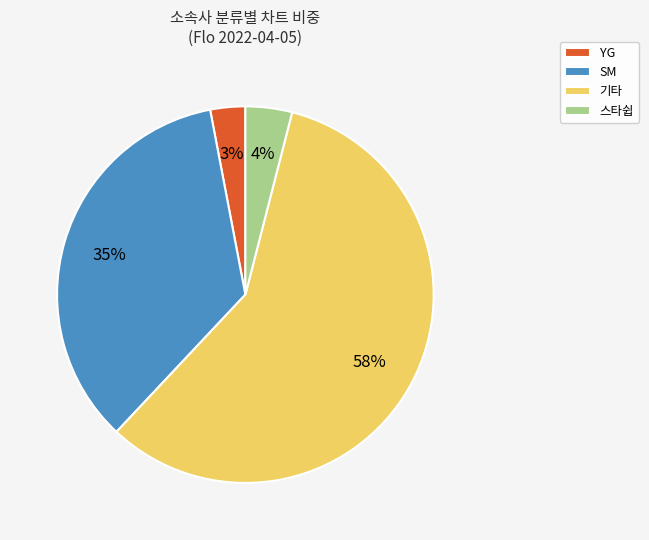

To the nearest percent, what percentage of the pie is 기타?

58%